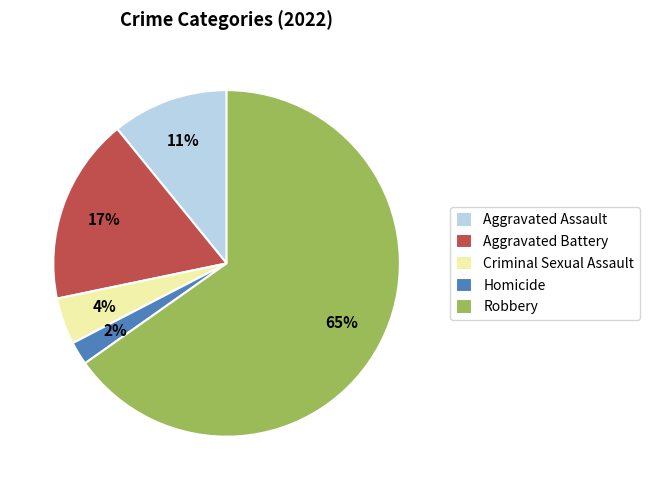

To the nearest percent, what portion does Criminal Sexual Assault represent?

4%